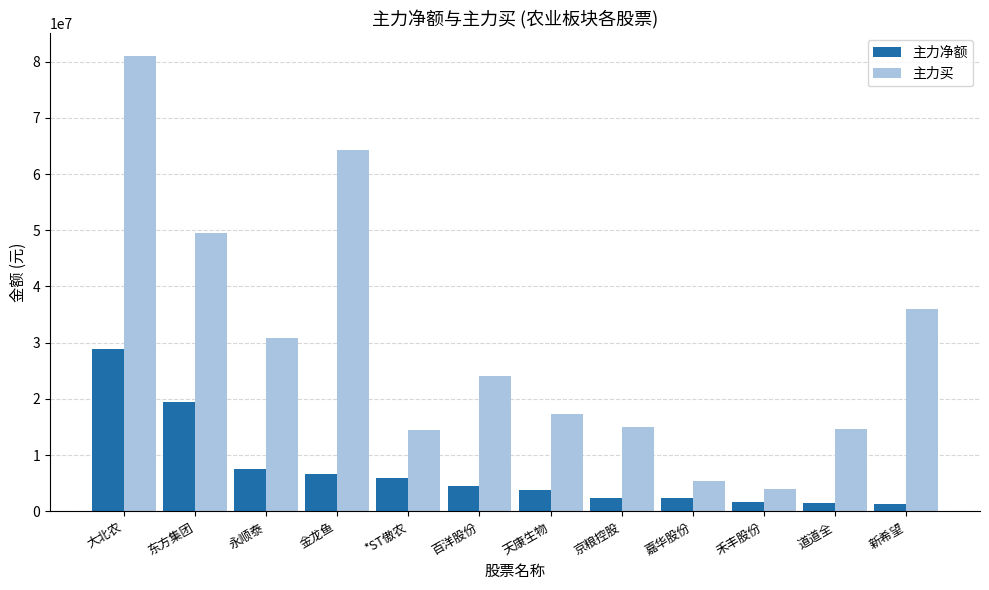

What is the sum of the 主力买 values at 永顺泰 and 禾丰股份?

34764926